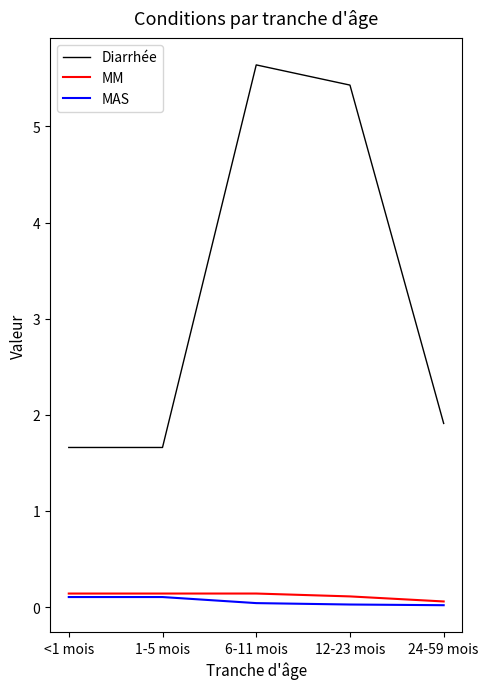

What is the difference between the second highest and minimum values in the Diarrhée series?

3.8